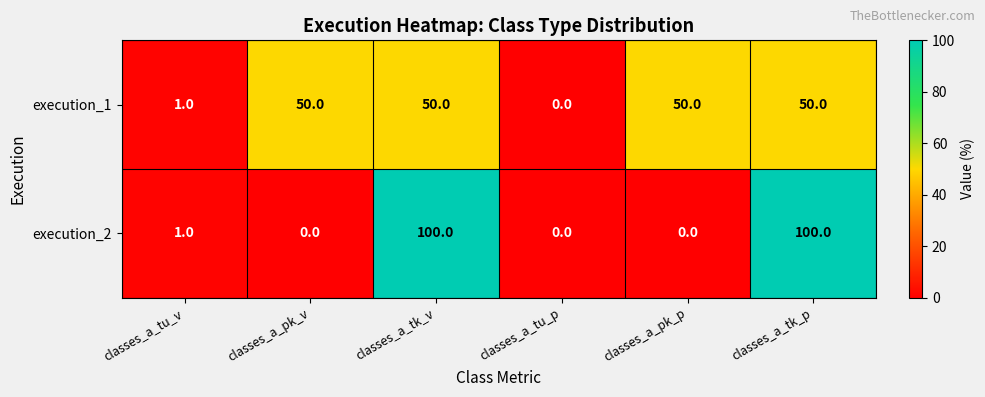

Which series changed the most between classes_a_pk_v and classes_a_tk_p?

execution_2